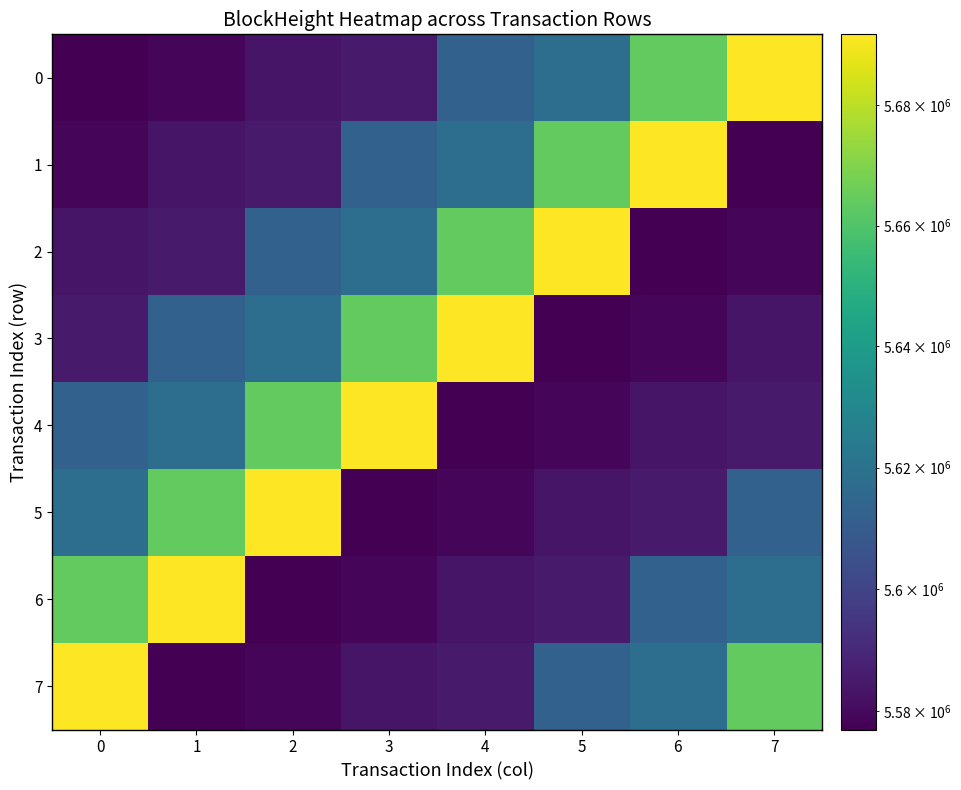

What is the total value across all series at 7?

44910684